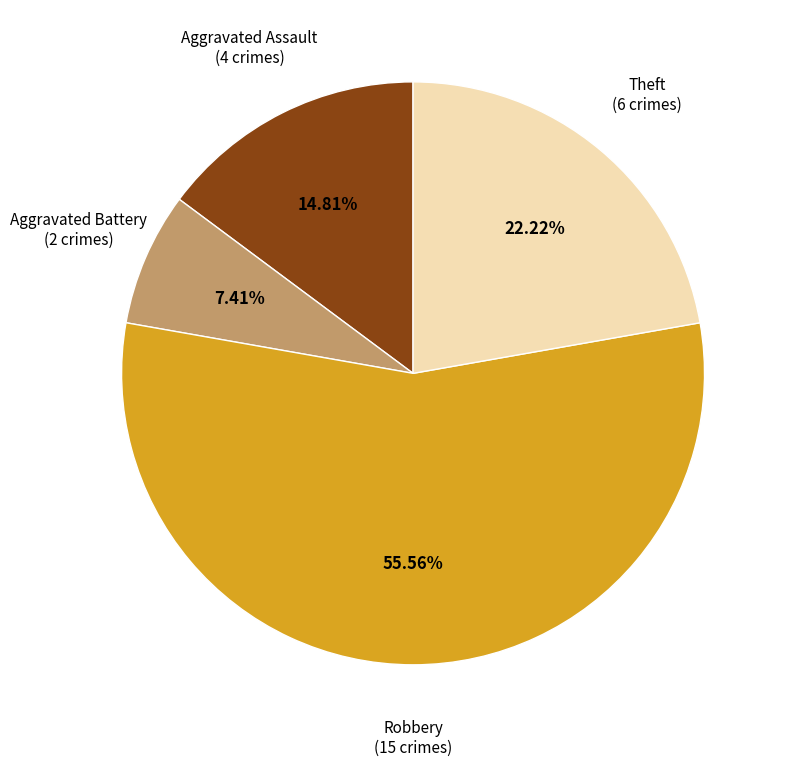

How many segments does this pie chart have?

4